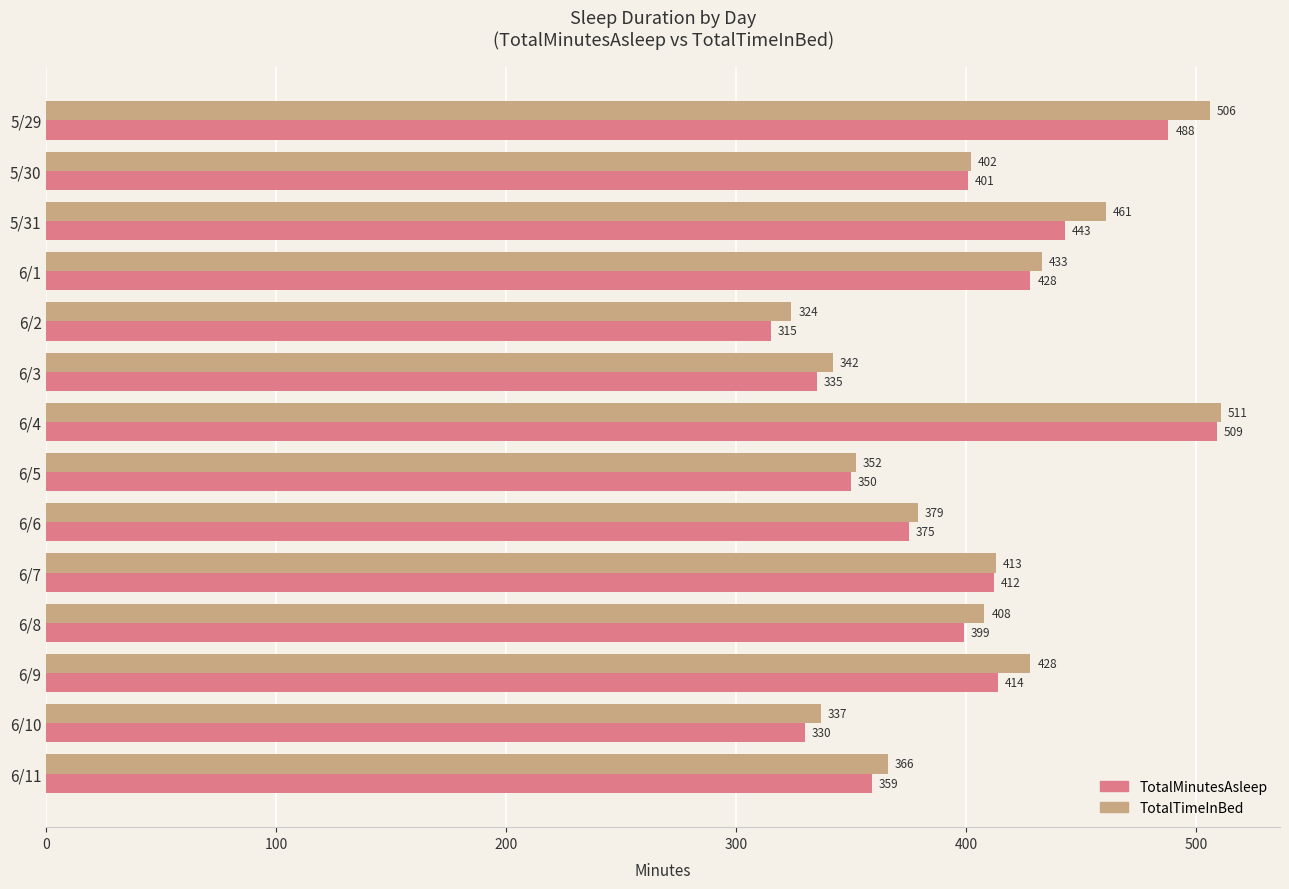

What is the difference between the maximum and minimum values in the TotalTimeInBed series?

187